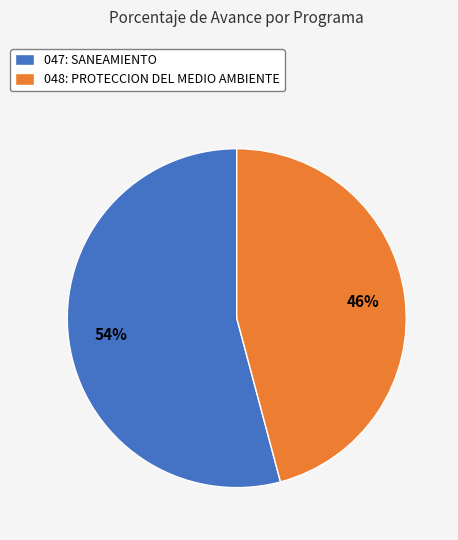

To the nearest percent, what is the combined percentage of 047: SANEAMIENTO and 048: PROTECCION DEL MEDIO AMBIENTE?

100%